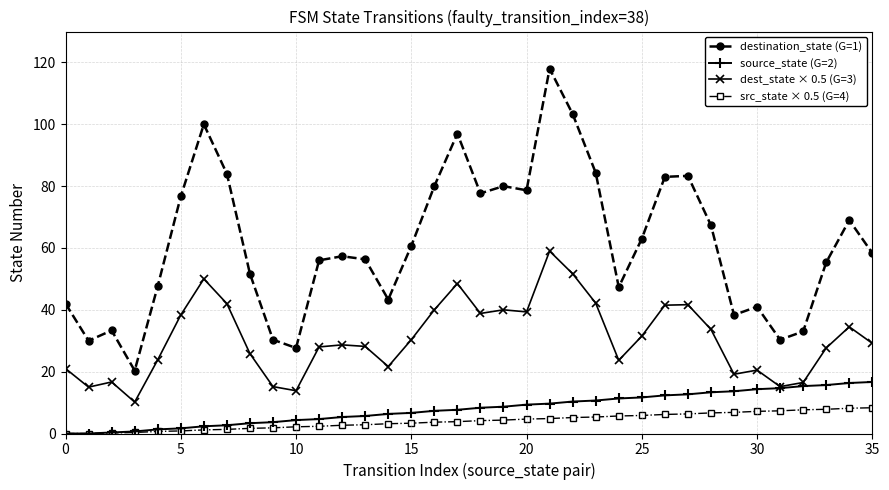

How many values in the destination_state (G=1) series are below 58?

18